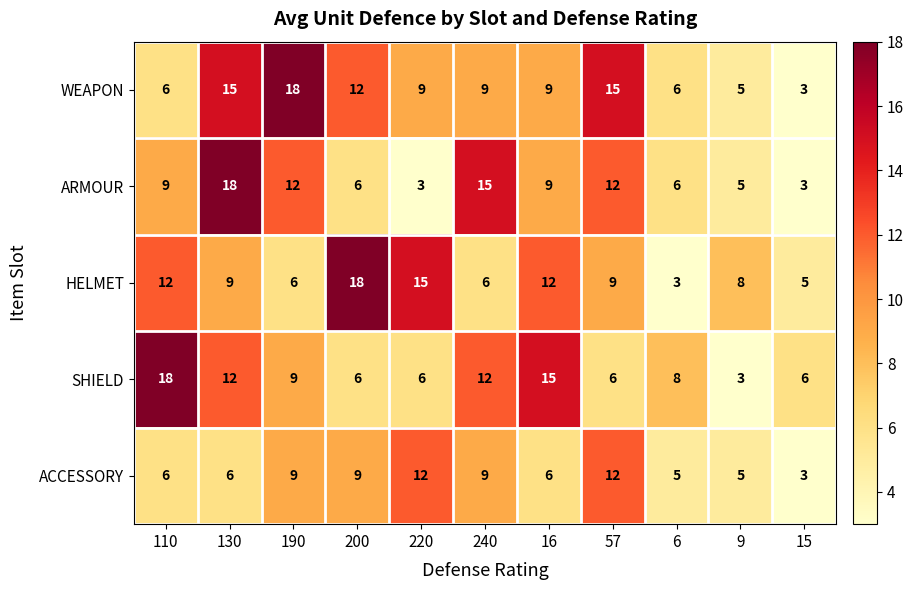

Rank the series at 220 from highest to lowest value.

HELMET, ACCESSORY, WEAPON, SHIELD, ARMOUR